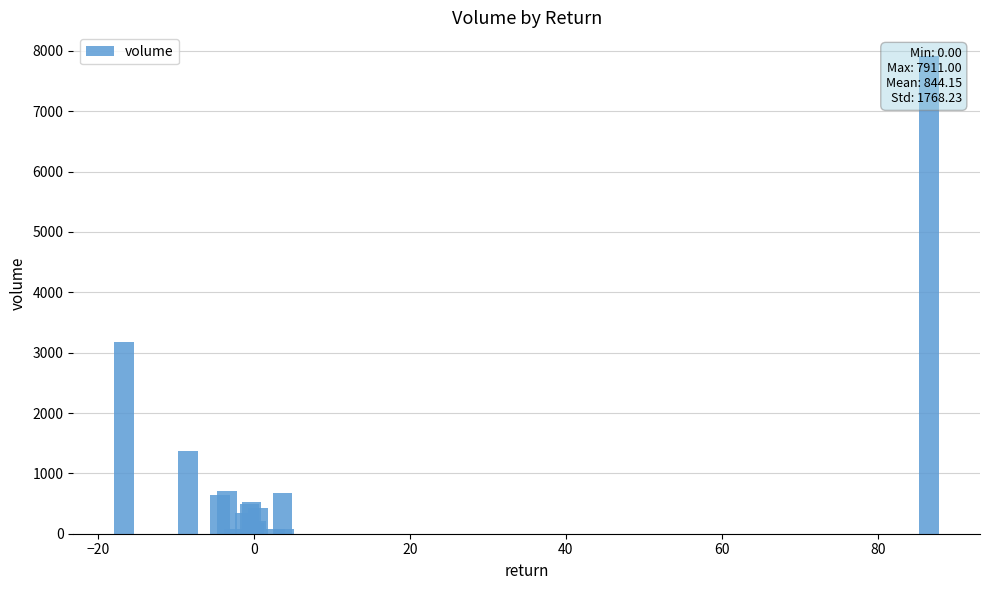

What is the value of the 16th bar from the left?

73